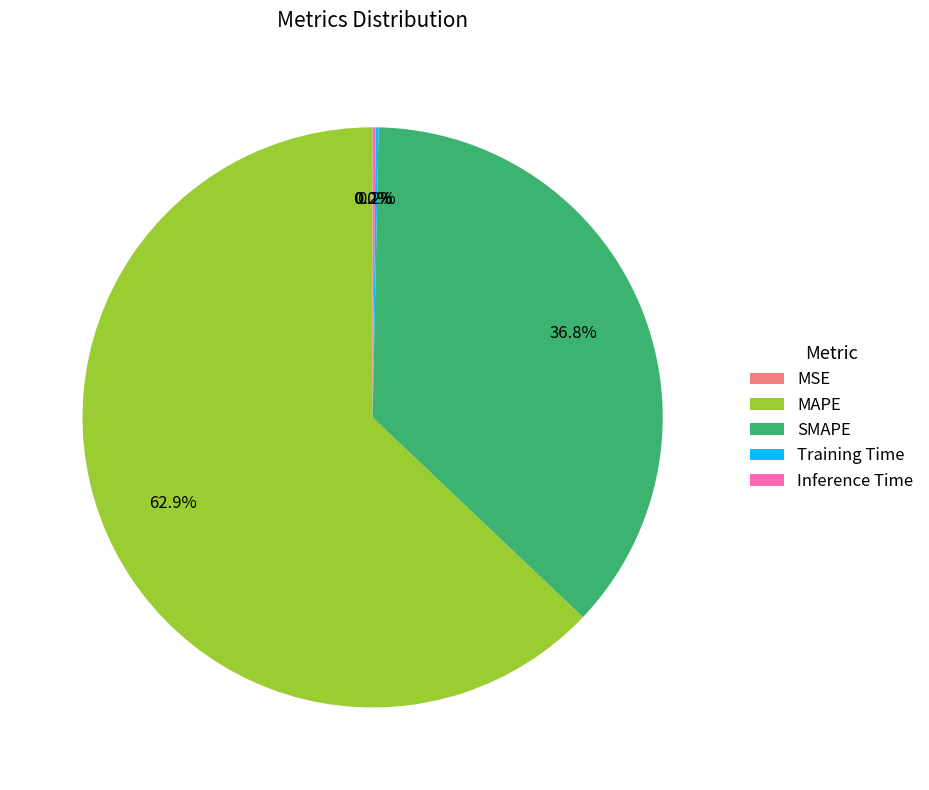

Approximately how many times larger is the value at MAPE compared to SMAPE?

1.7